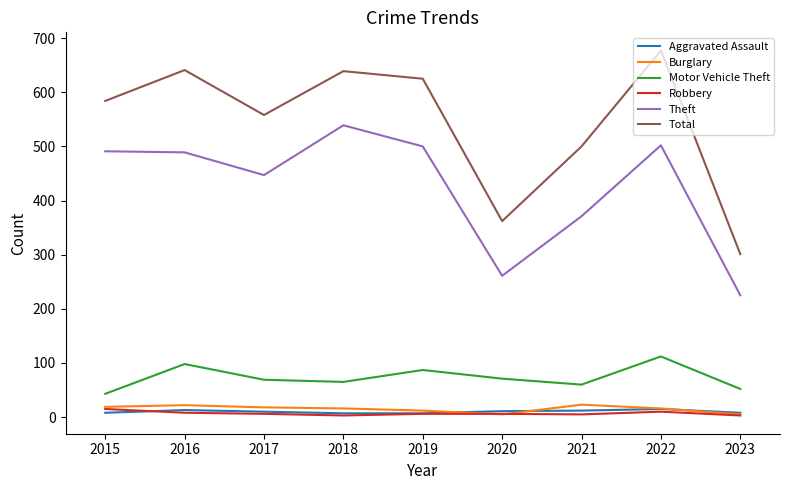

True or false: Burglary and Total intersect in this chart.

False